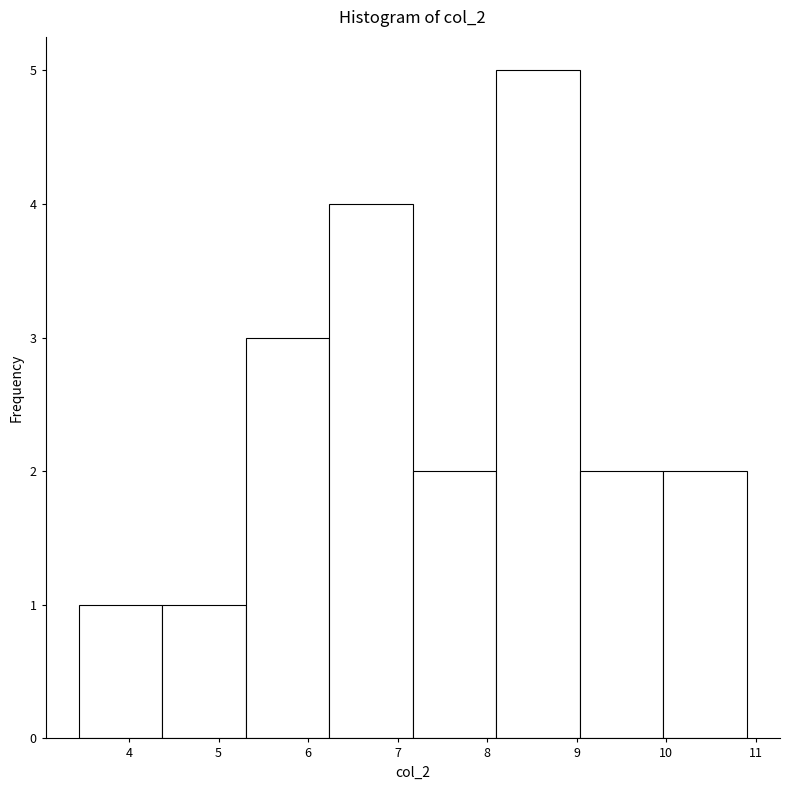

Reading left to right, list every bar in this chart as the range it spans on the x-axis followed by its height. Neither the bar edges nor the heights are printed on the chart, so give them approximately, as read against the axes.

3.4 to 4.4: 1
4.4 to 5.3: 1
5.3 to 6.2: 3
6.2 to 7.2: 4
7.2 to 8.1: 2
8.1 to 9.0: 5
9.0 to 10.0: 2
10.0 to 10.9: 2